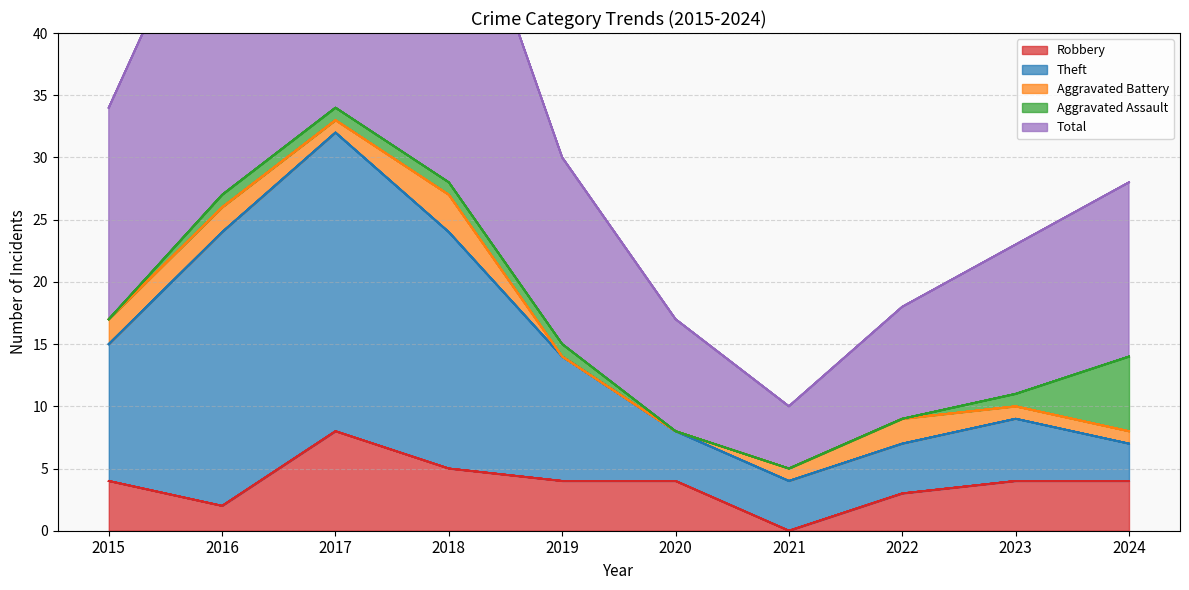

What is the difference between the highest and lowest values at 2019?

26